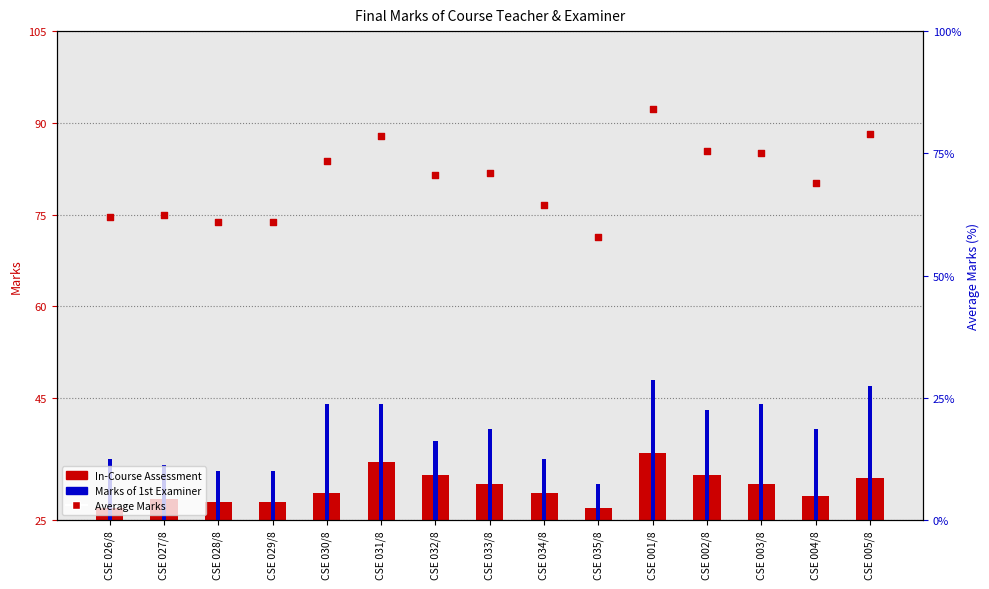

What are all the series names shown in the legend?

In-Course Assessment, Marks of 1st Examiner, Average Marks